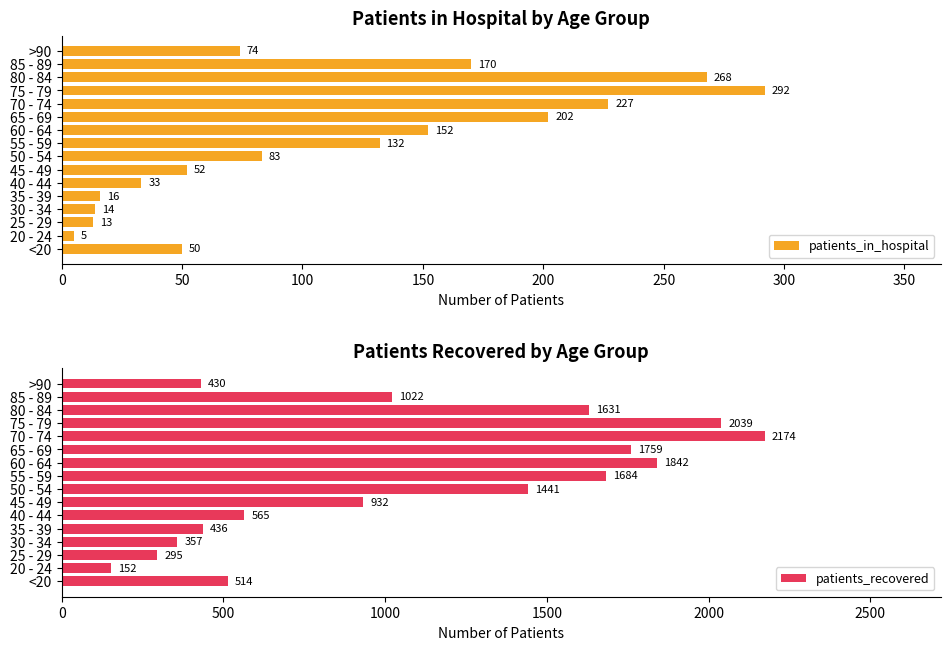

Does the chart contain any negative values?

No